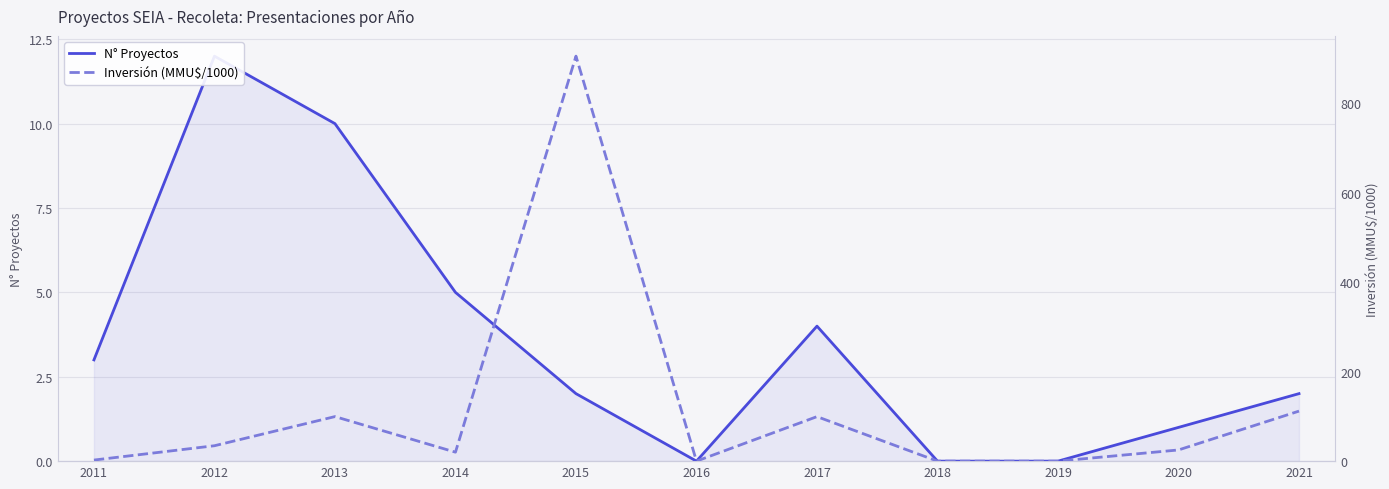

In N° Proyectos, how many points are higher than both neighbors (excluding endpoints)?

2